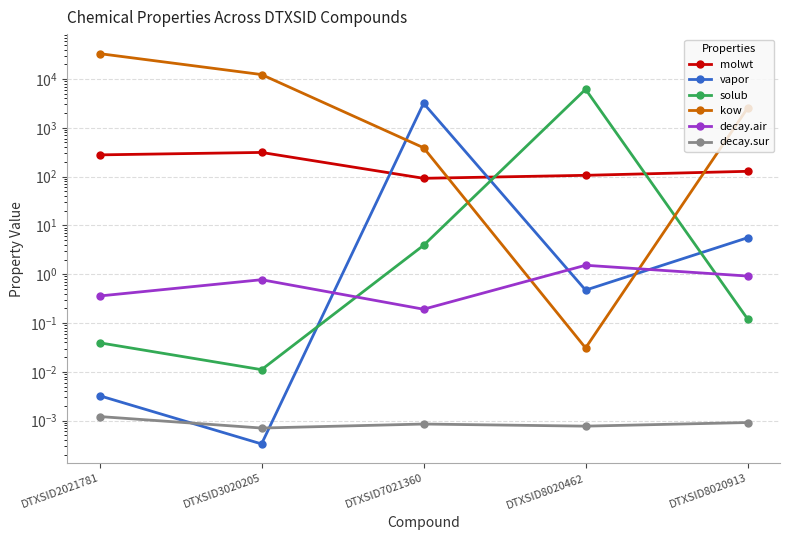

What is the greatest value displayed?

33025.1